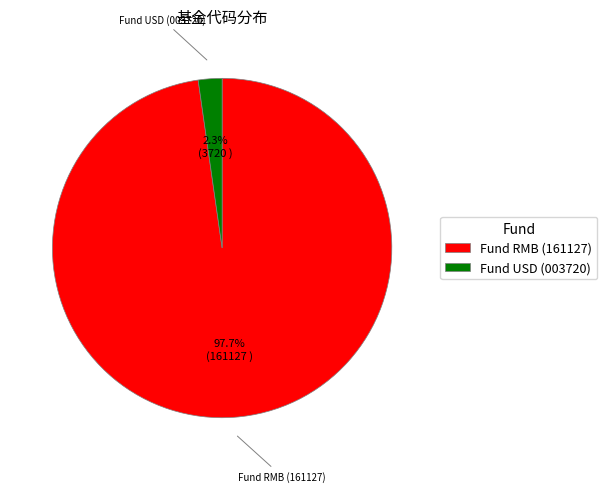

Is the sum of Fund USD (003720) and Fund RMB (161127) greater than half?

Yes